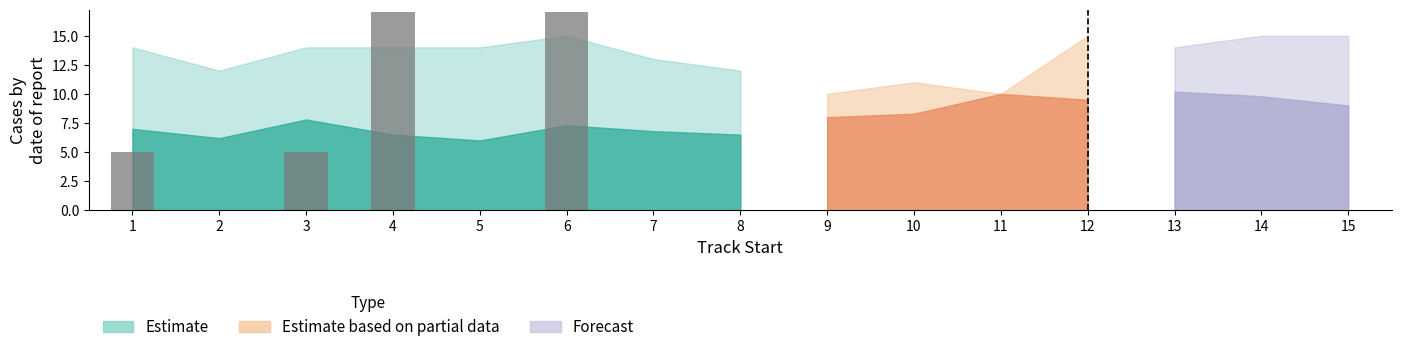

Which has a higher value, 3 or 8?

3